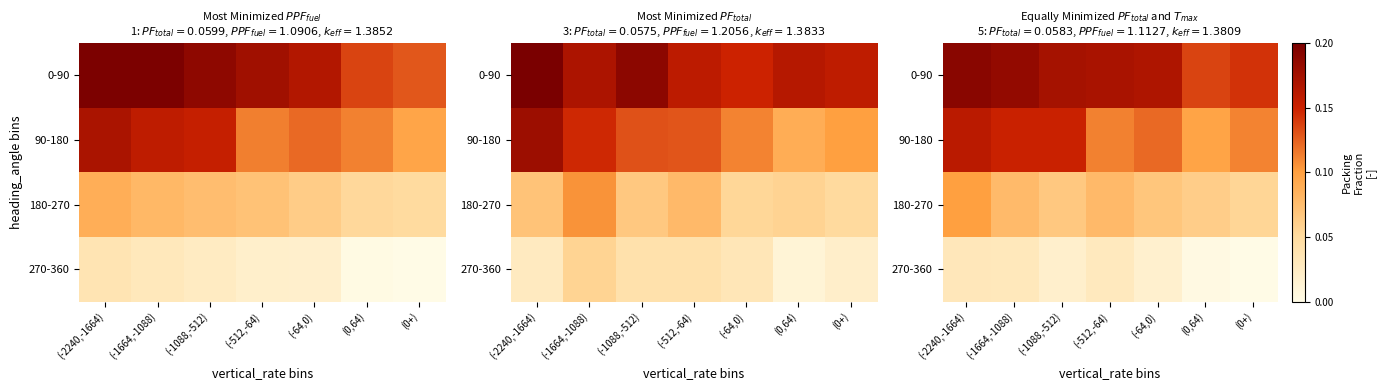

What is the spread (max minus min) of values at (-2240,-1664)?

0.2